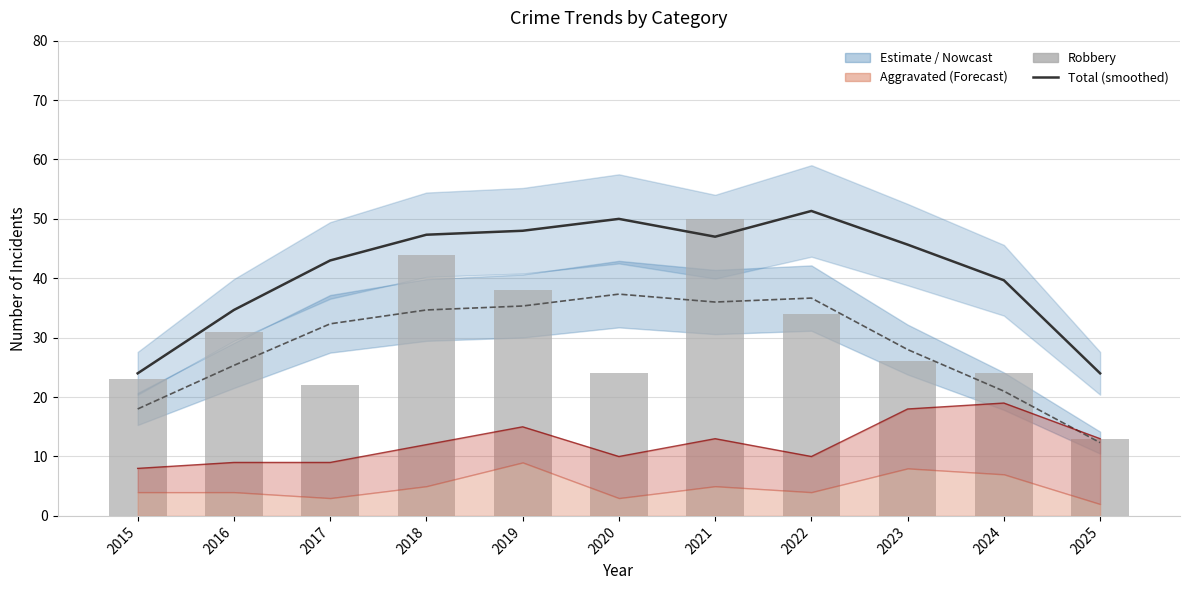

What is the lowest value of the Total (smoothed) series?

24.0